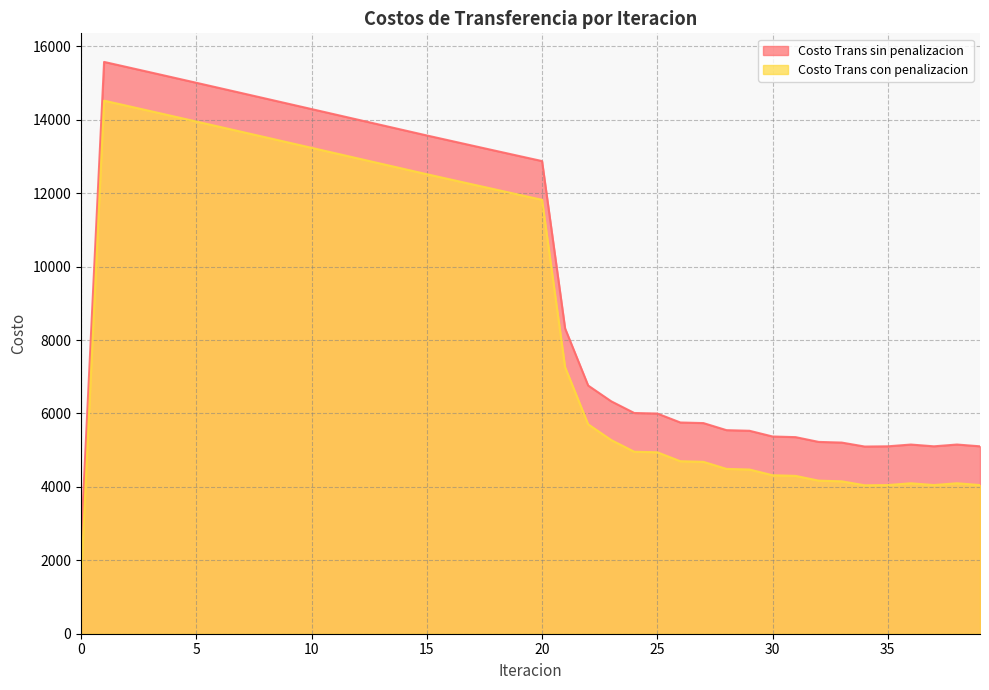

Does the chart have visible grid lines?

Yes